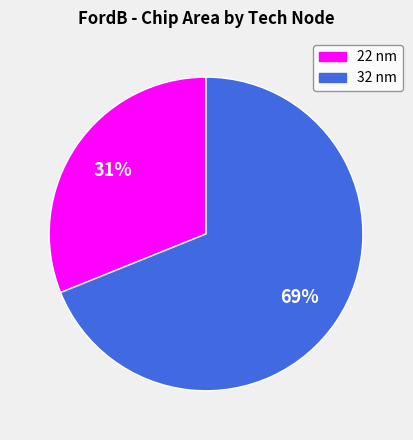

To the nearest percent, what is the average slice percentage?

50%